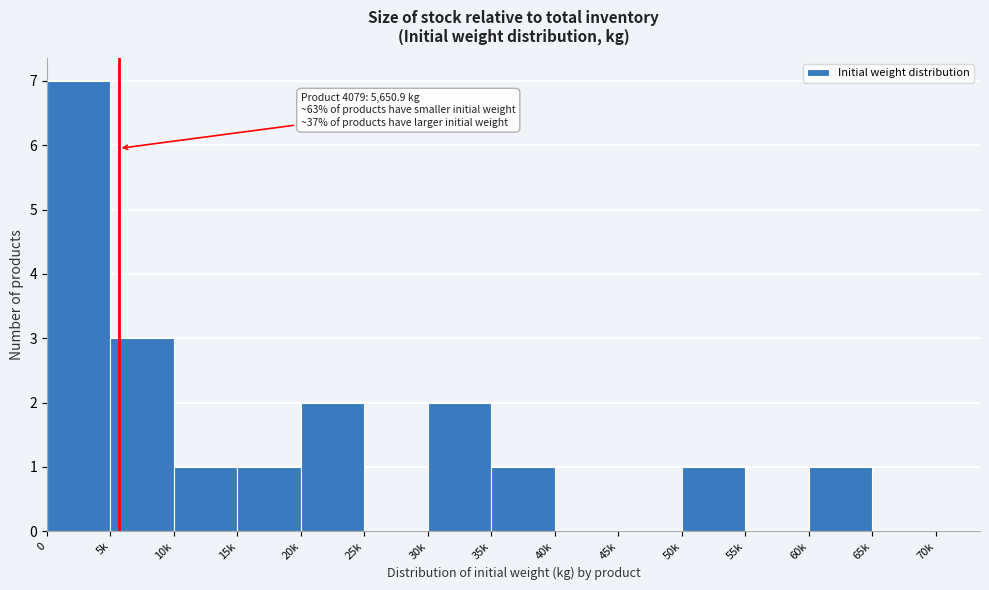

Reading right to left, what are all the values shown in this chart?

65k=0	60k=1	55k=0	50k=1	45k=0	40k=0	35k=1	30k=2	25k=0	20k=2	15k=1	10k=1	5k=3	0=7